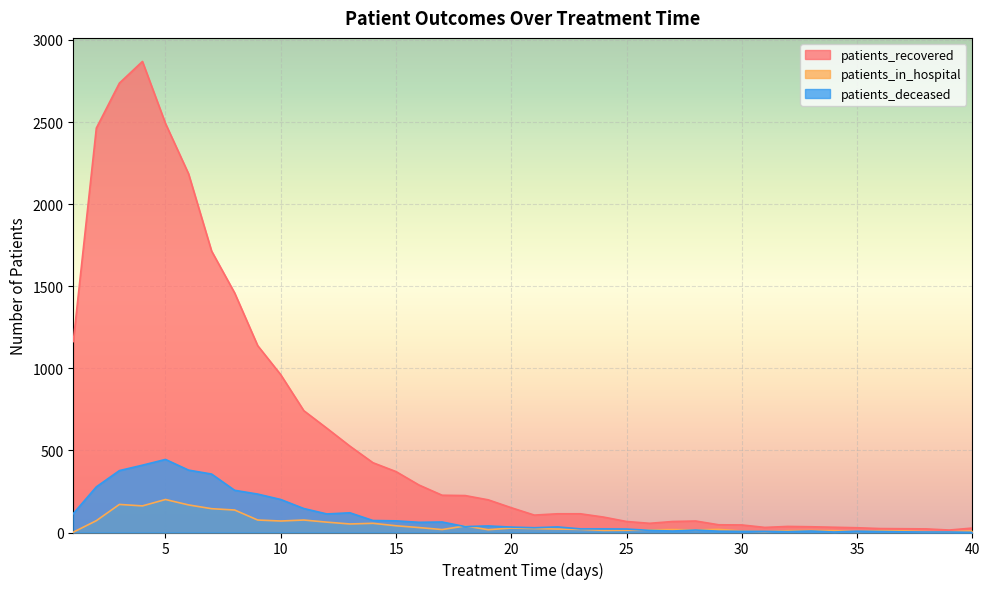

What is the sum of all patients_recovered values?

24026